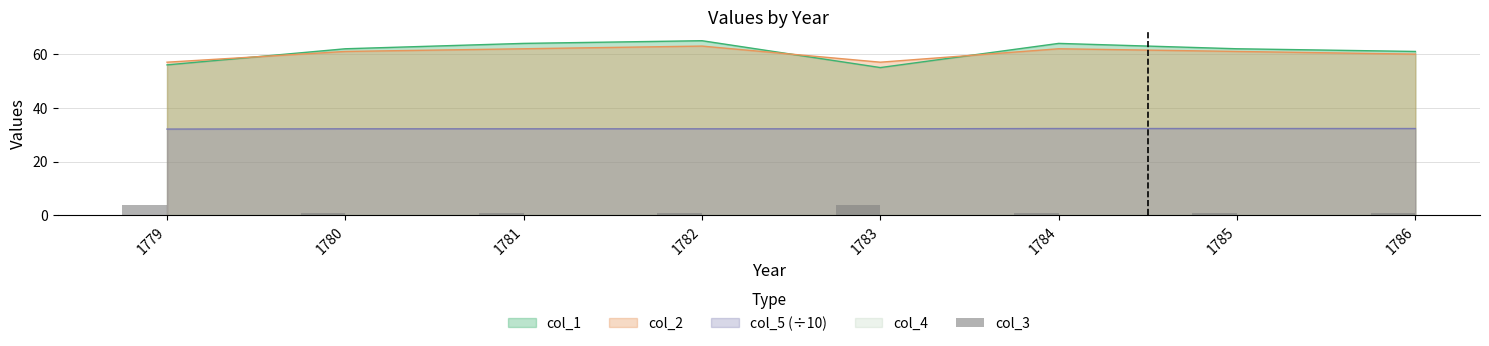

What is the minimum value for col_5 (÷10)?

32.1